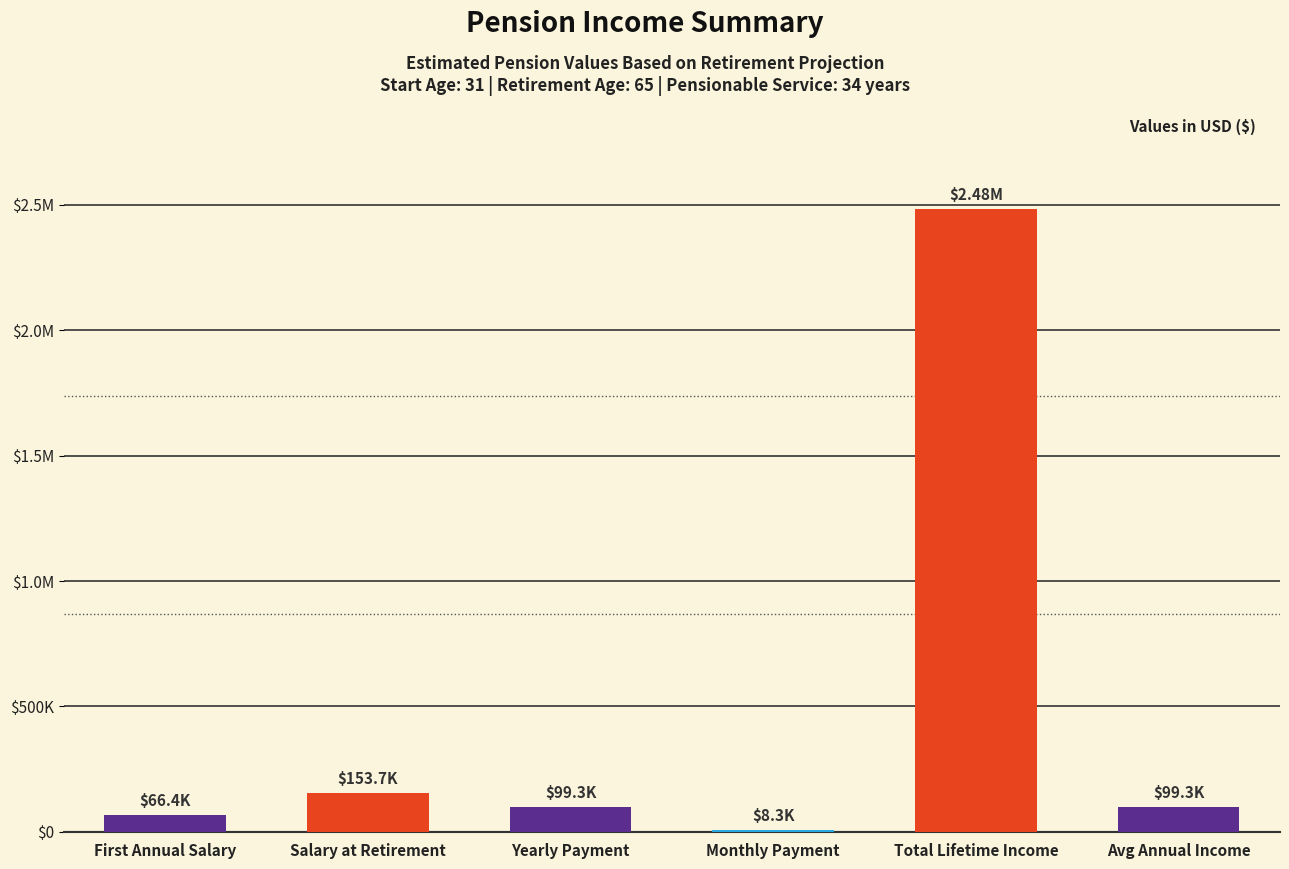

Which category has the highest value across all series?

Total Lifetime Income